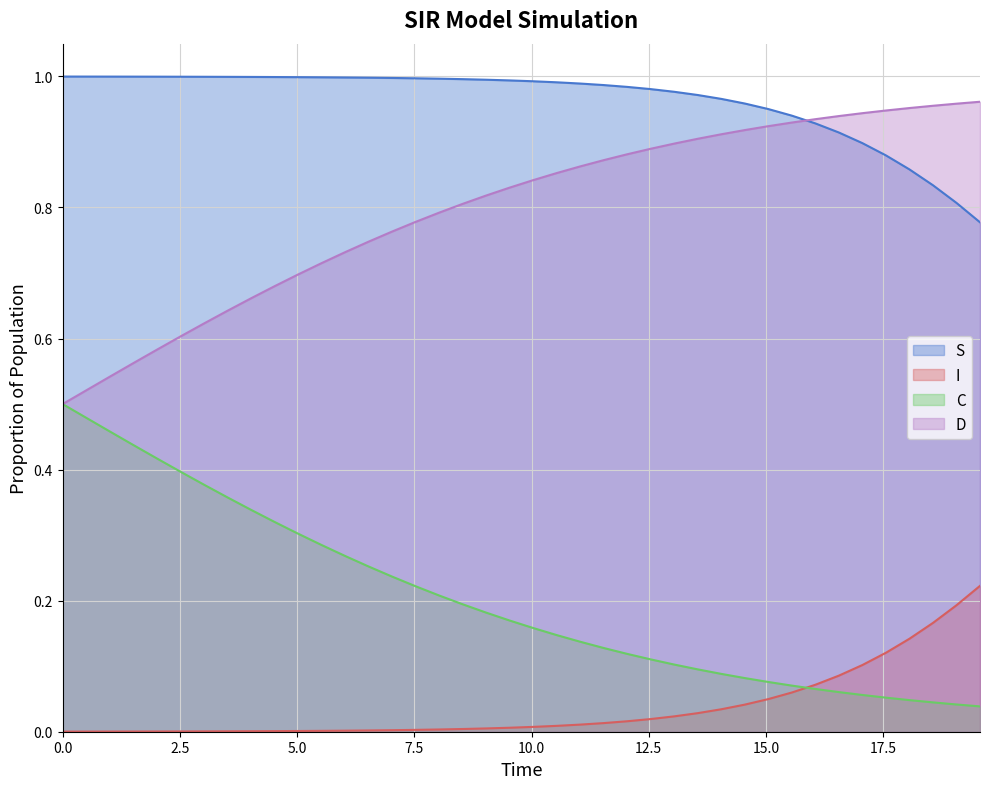

What is the sum of all D values?

8.1